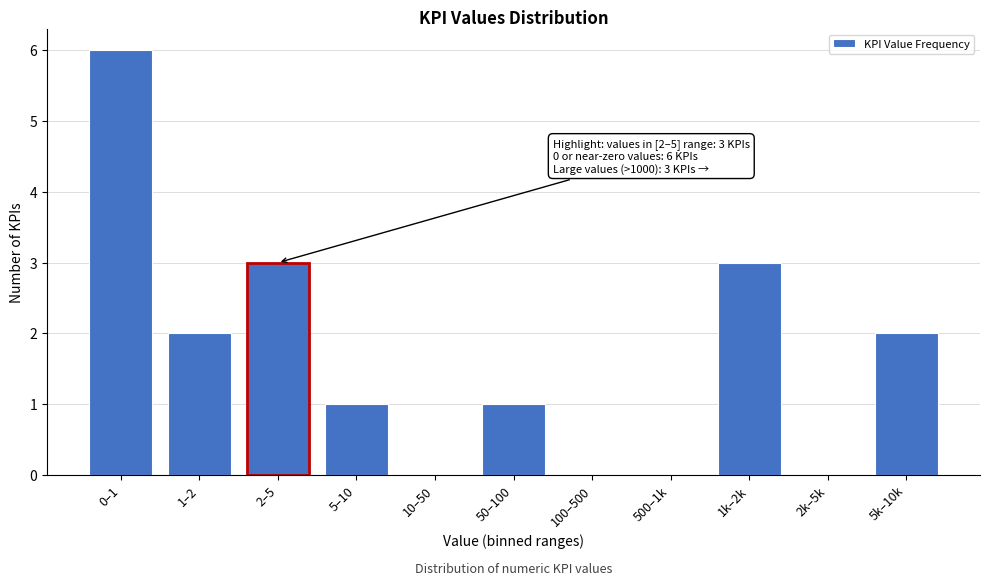

Reading left to right, what are all the values shown in this chart?

0–1=6	1–2=2	2–5=3	5–10=1	10–50=0	50–100=1	100–500=0	500–1k=0	1k–2k=3	2k–5k=0	5k–10k=2